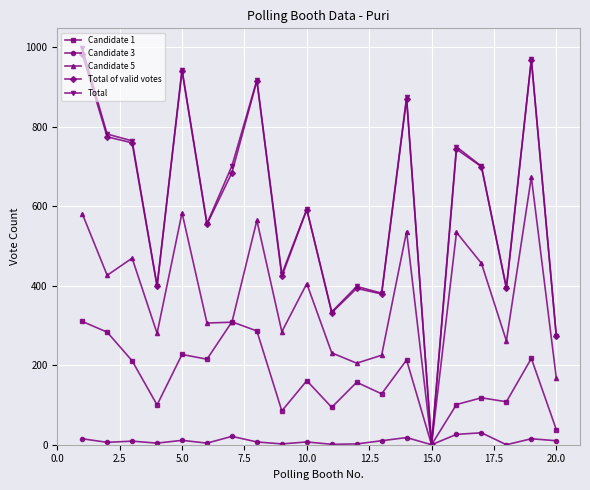

In Candidate 1, how many points are lower than both neighbors (excluding endpoints)?

7